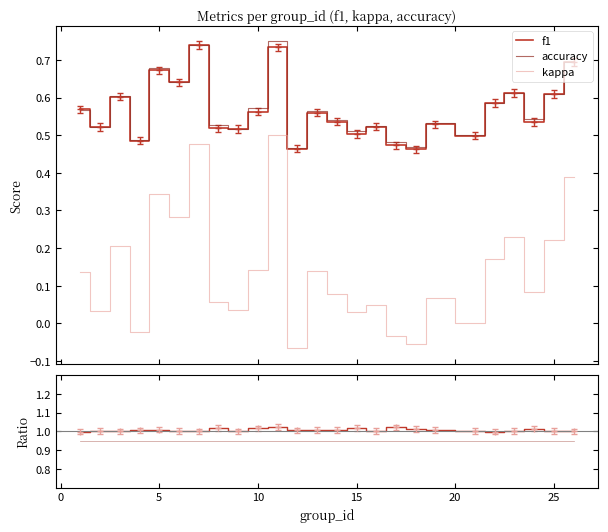

True or false: f1 and kappa cross at least once.

False